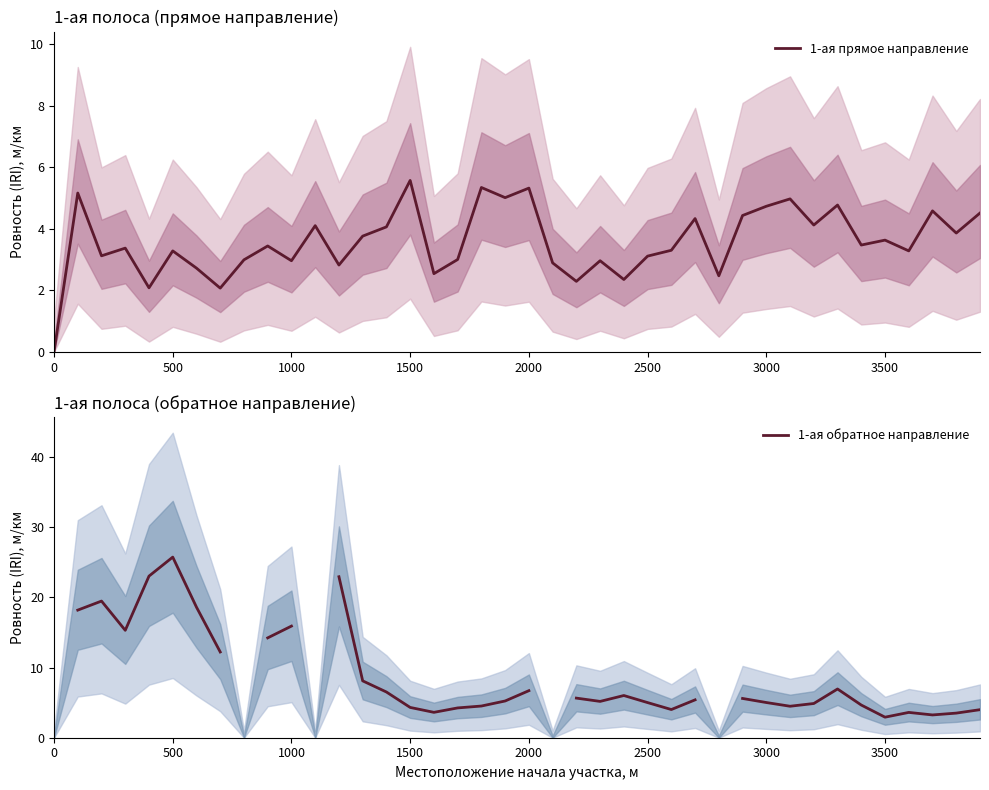

What is the difference between the highest and lowest values at 1000?

13.0